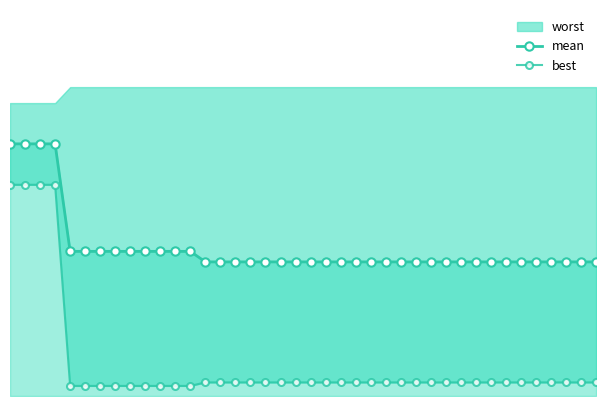

What is the sum of all mean values?

76.8